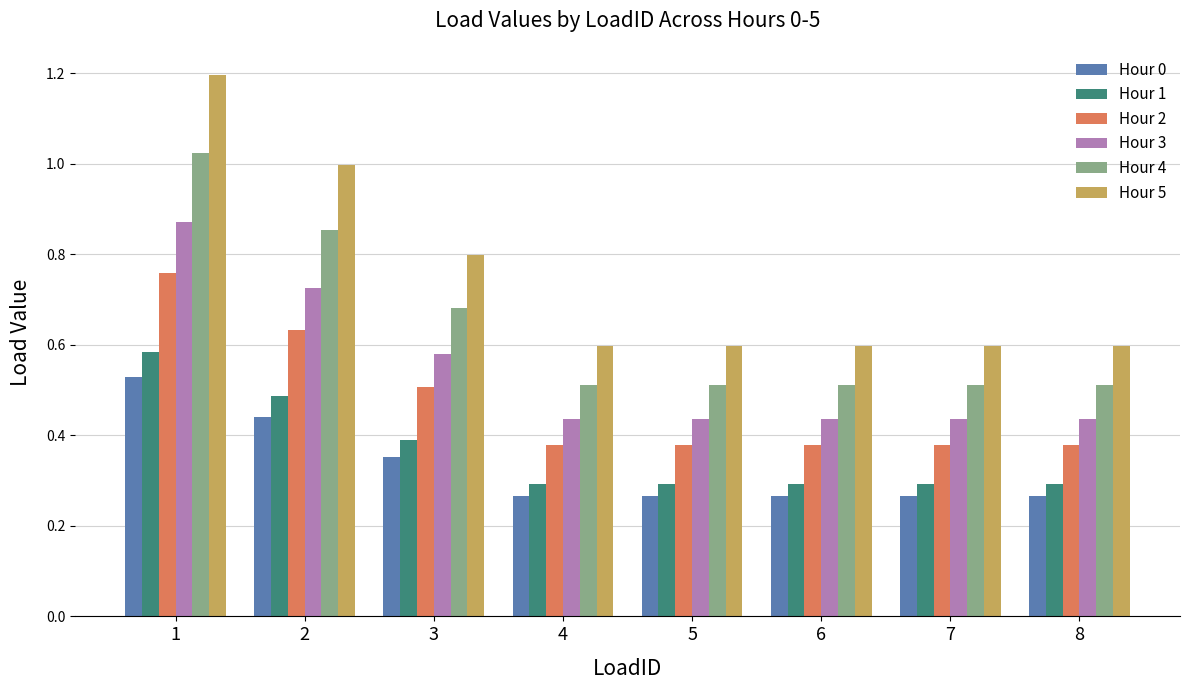

What is the total value across all series at 5?

2.5